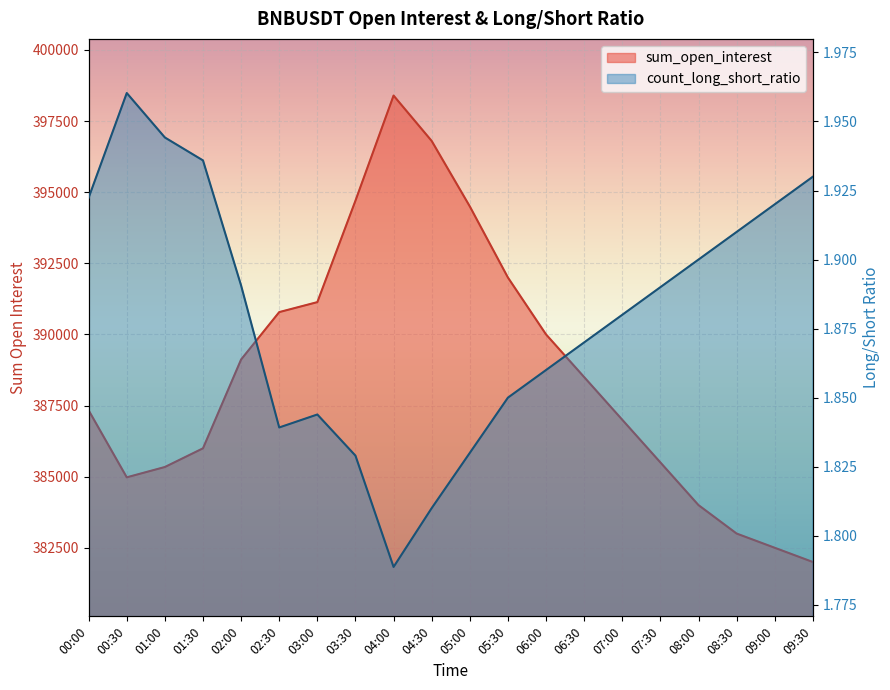

True or false: count_long_short_ratio and sum_open_interest cross at least once.

False